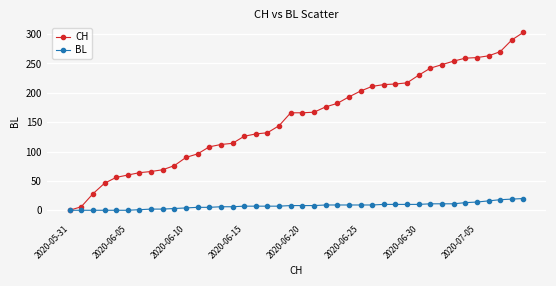

Which series has the largest total across all categories?

CH